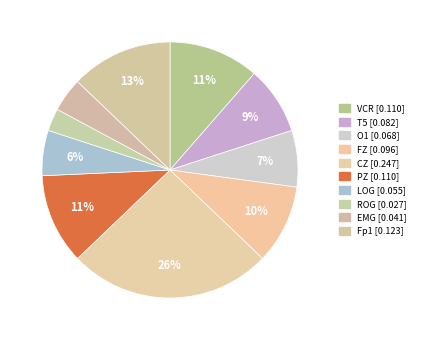

Which category has the biggest portion of the pie?

CZ